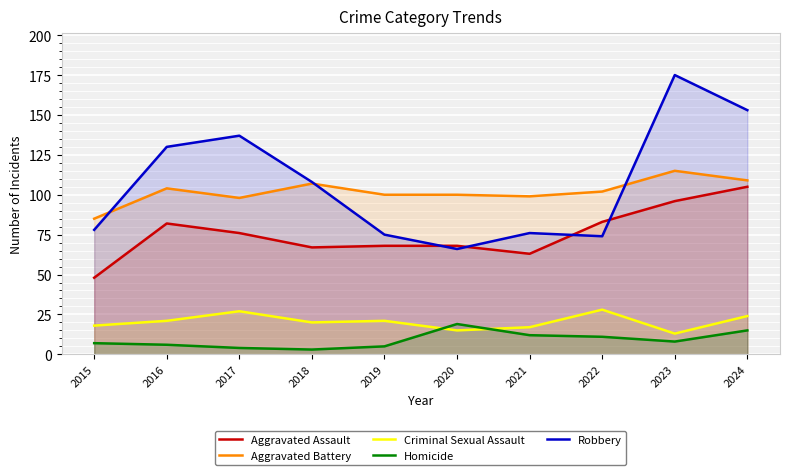

Between 2020 and 2023, which series saw the biggest shift?

Robbery